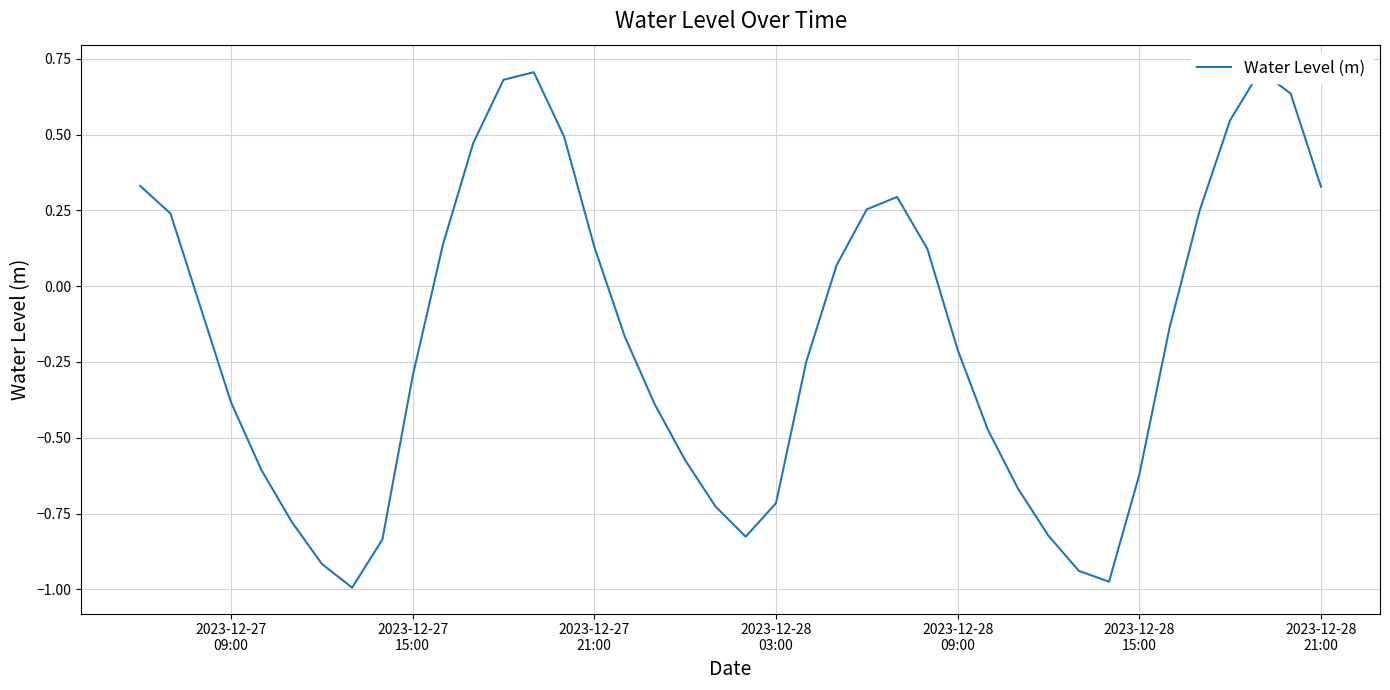

How many positive values are there?

17